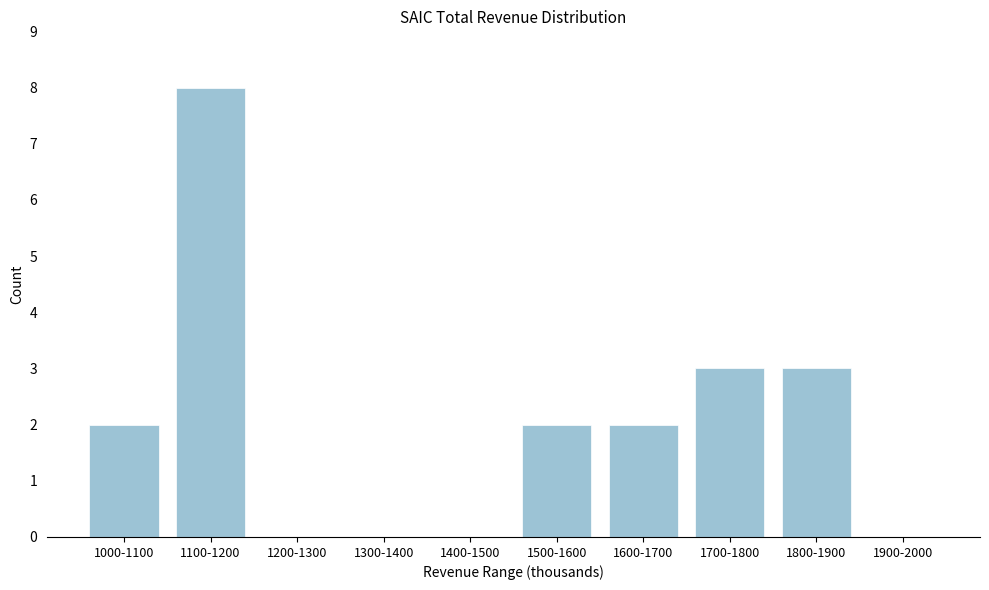

Reading left to right, transcribe all the data shown in this chart.

1000-1100=2	1100-1200=8	1200-1300=0	1300-1400=0	1400-1500=0	1500-1600=2	1600-1700=2	1700-1800=3	1800-1900=3	1900-2000=0